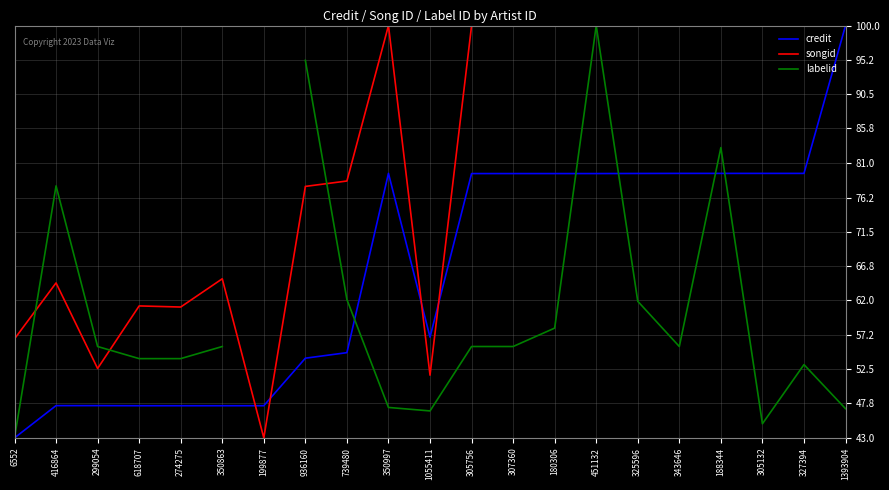

What is the label of the 18th point from the left?

188344